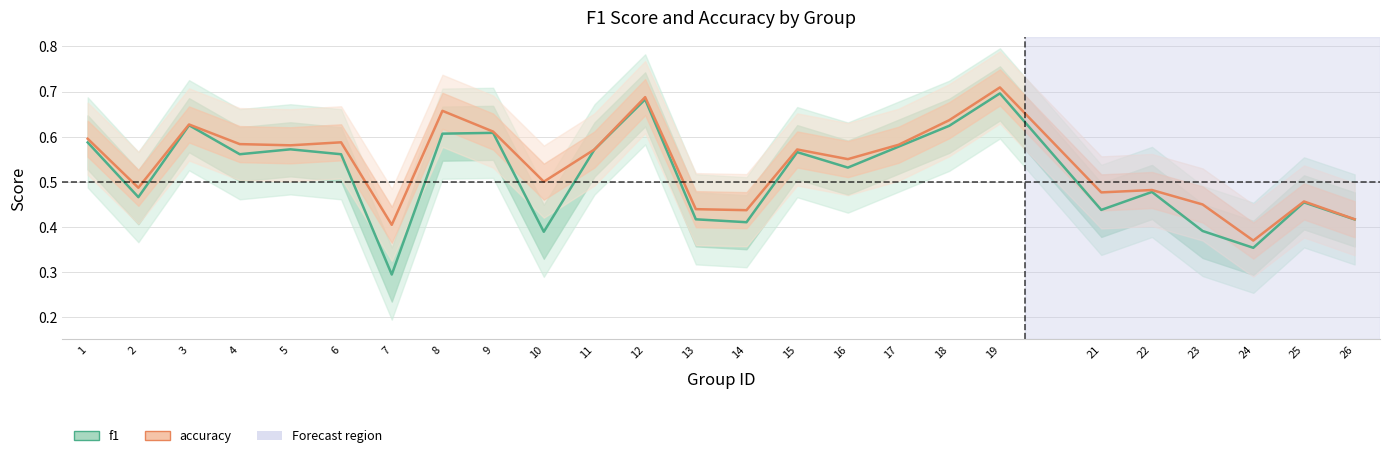

Which has a higher value, 26 or 24?

26